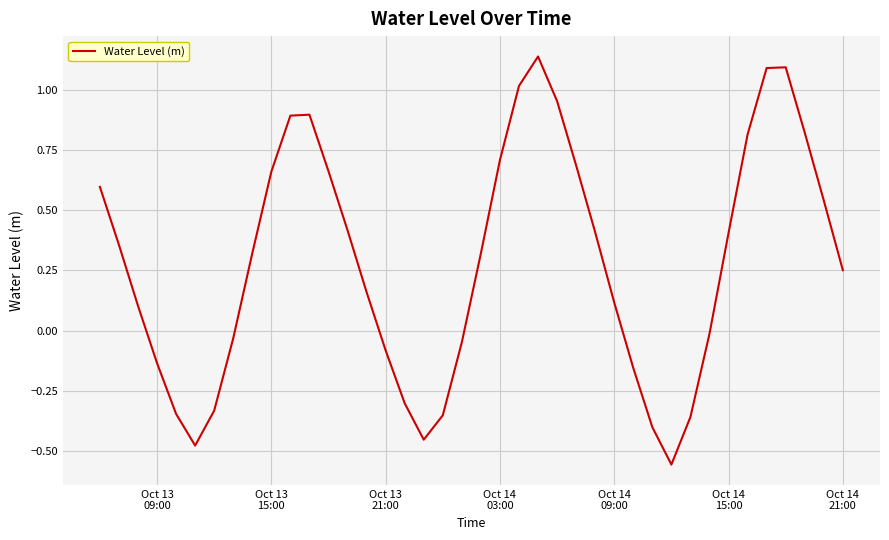

What is the difference between the maximum and minimum values?

1.7